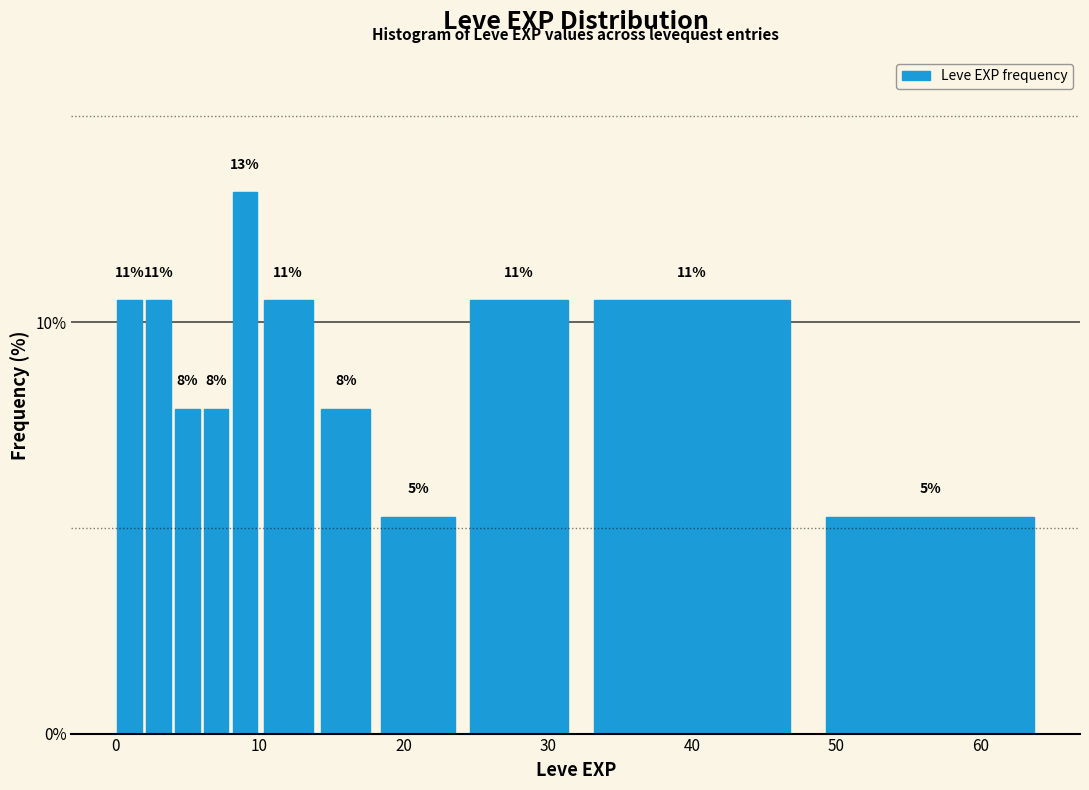

Read against the x-axis, roughly where is the centre of the tallest bar?

9